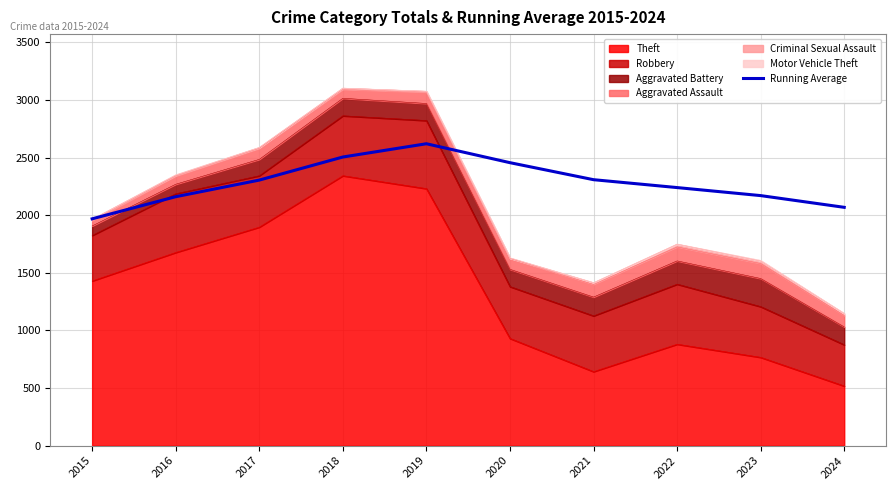

Reading left to right, extract all data points from this chart.

1968.0	2160.0	2304.0	2504.2	2619.4	2455.2	2307.6	2239.1	2169.4	2067.7